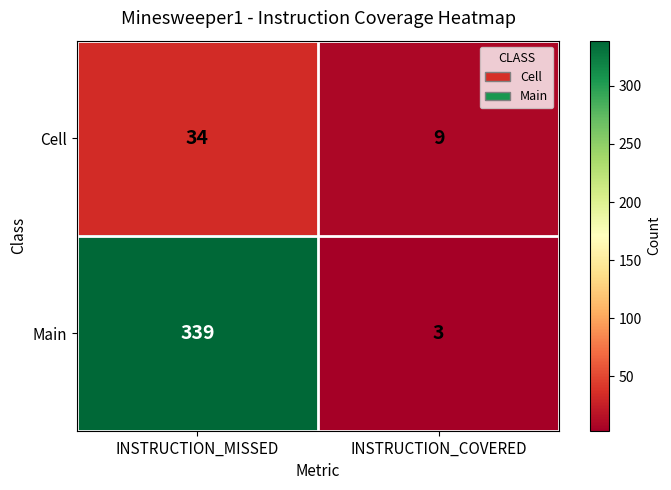

True or false: Cell has a value of 47 at INSTRUCTION_MISSED.

False